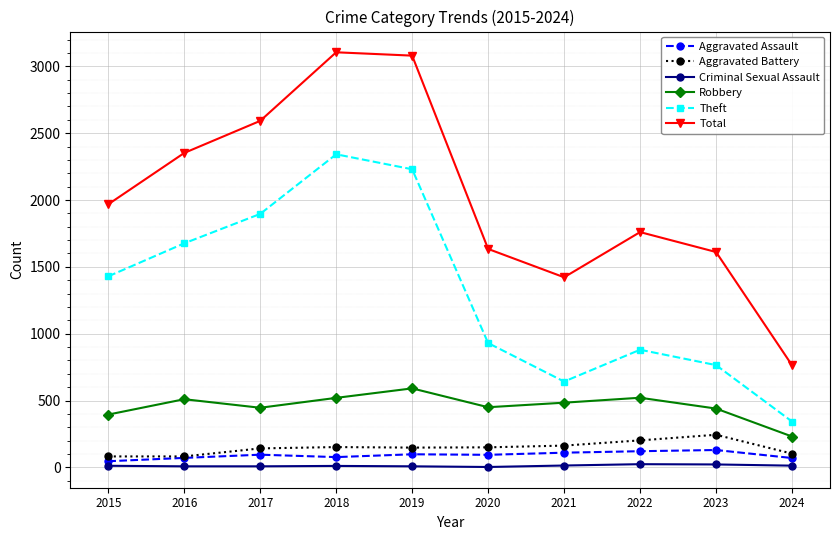

True or false: Robbery has more than 0 points higher than both neighbors.

True